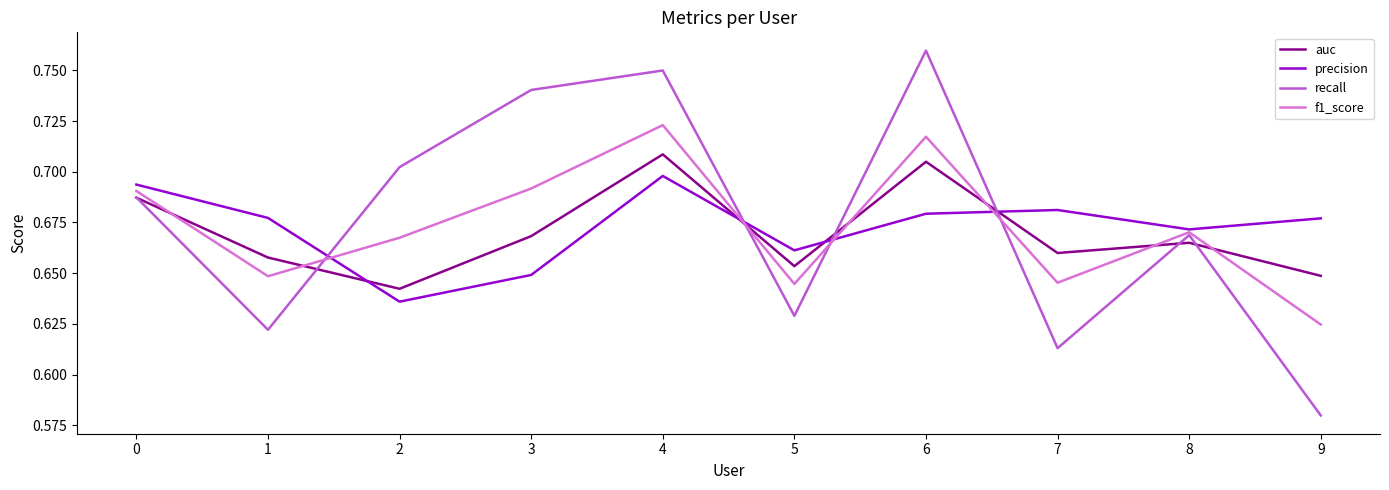

Is it true that recall equals 1.3 at 3?

False